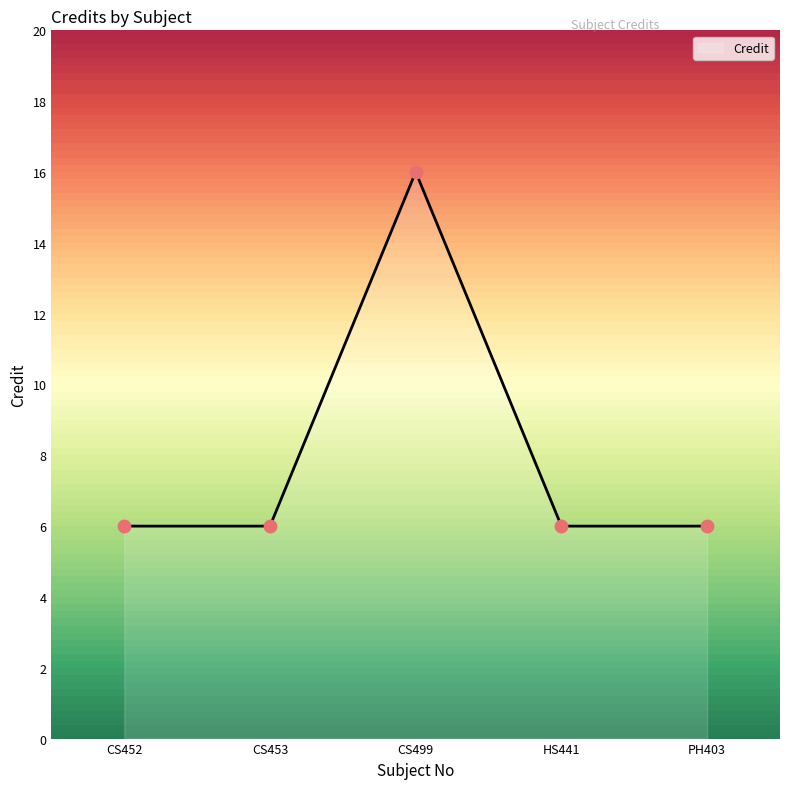

Which has a higher value, CS499 or HS441?

CS499